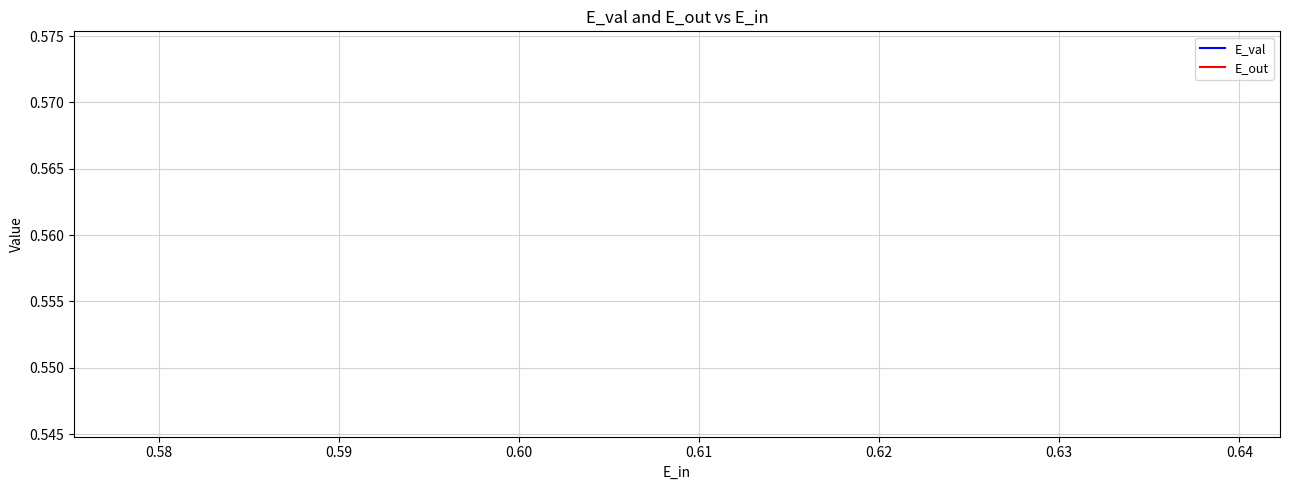

How many lines are shown in the chart?

2